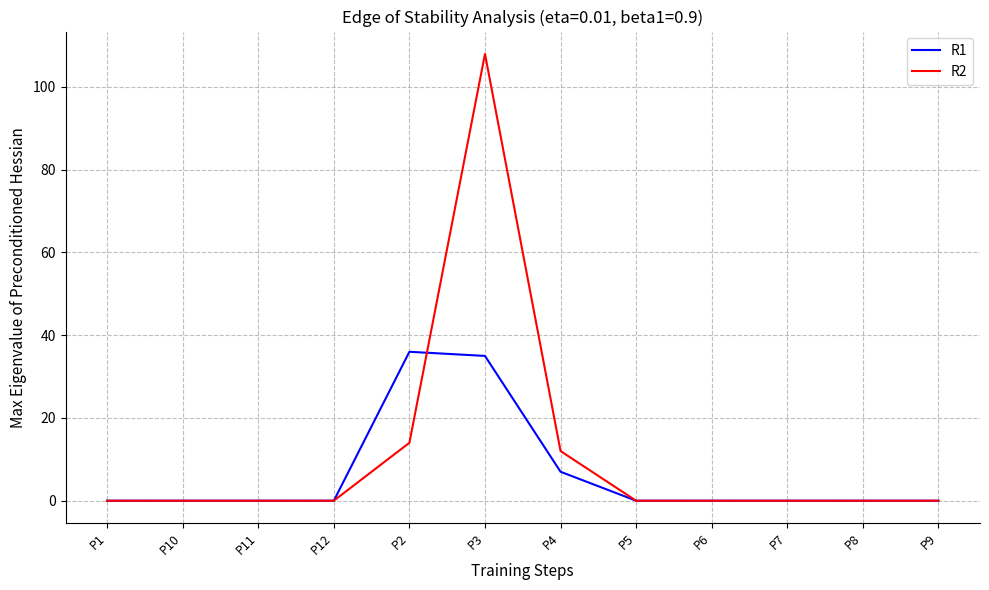

Reading left to right, what are all the values shown in this chart?

R1: P1=0	P10=0	P11=0	P12=0	P2=36	P3=35	P4=7	P5=0	P6=0	P7=0	P8=0	P9=0
R2: P1=0	P10=0	P11=0	P12=0	P2=14	P3=108	P4=12	P5=0	P6=0	P7=0	P8=0	P9=0